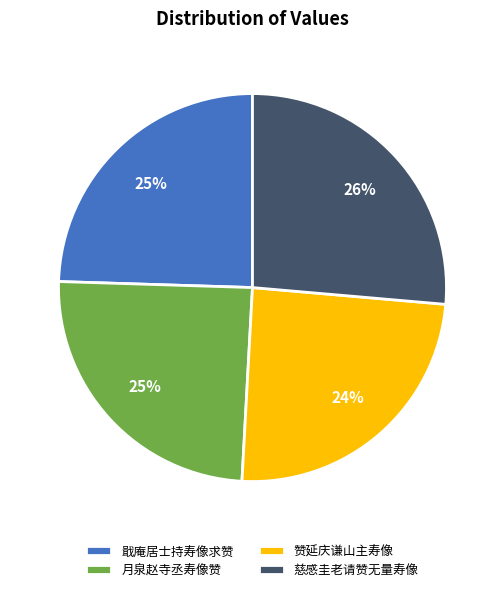

To the nearest percent, what portion does 月泉赵寺丞寿像赞 represent?

25%